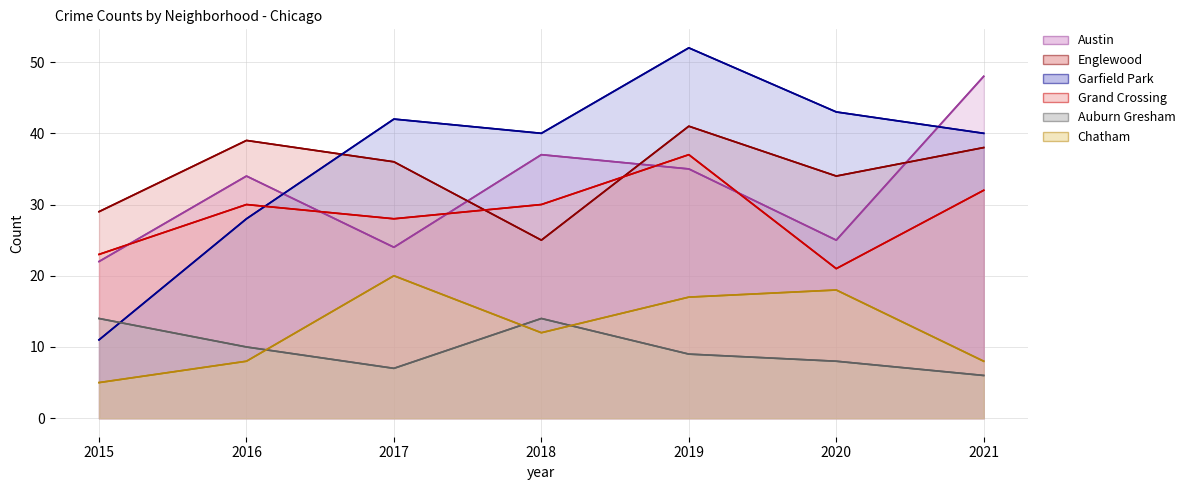

Reading left to right, transcribe all the data shown in this chart.

Austin: 2015=22	2016=34	2017=24	2018=37	2019=35	2020=25	2021=48
Englewood: 2015=29	2016=39	2017=36	2018=25	2019=41	2020=34	2021=38
Garfield Park: 2015=11	2016=28	2017=42	2018=40	2019=52	2020=43	2021=40
Grand Crossing: 2015=23	2016=30	2017=28	2018=30	2019=37	2020=21	2021=32
Auburn Gresham: 2015=14	2016=10	2017=7	2018=14	2019=9	2020=8	2021=6
Chatham: 2015=5	2016=8	2017=20	2018=12	2019=17	2020=18	2021=8